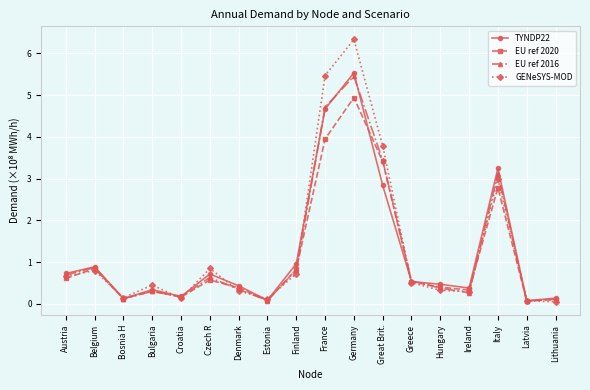

Reading right to left, what are all the values shown in this chart?

TYNDP22: 0.1	0.1	3.2	0.4	0.5	0.5	2.8	5.5	4.7	1.0	0.1	0.4	0.7	0.2	0.3	0.1	0.9	0.7
EU ref 2020: 0.1	0.1	2.8	0.3	0.4	0.5	3.4	4.9	3.9	0.8	0.1	0.4	0.6	0.2	0.3	0.1	0.8	0.6
EU ref 2016: 0.1	0.1	3.1	0.3	0.4	0.6	3.4	5.5	4.7	0.8	0.1	0.3	0.6	0.2	0.3	0.1	0.9	0.7
GENeSYS-MOD: 0.1	0.1	3.0	0.3	0.3	0.5	3.8	6.3	5.5	0.7	0.1	0.3	0.8	0.1	0.5	0.1	0.8	0.7